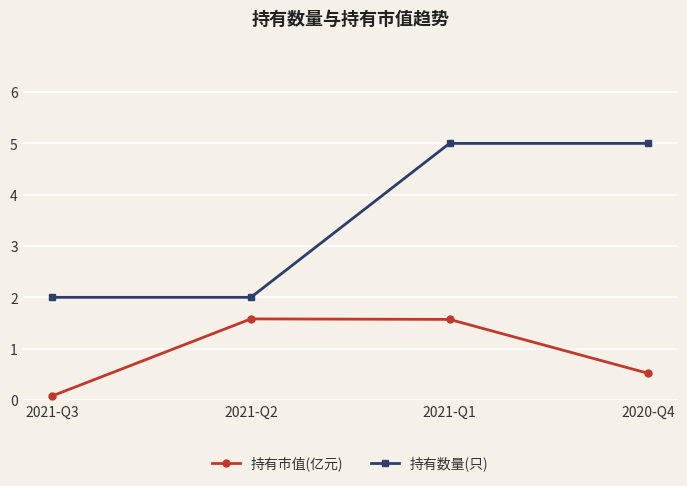

True or false: 持有数量(只) has more than 1 points higher than both neighbors.

False